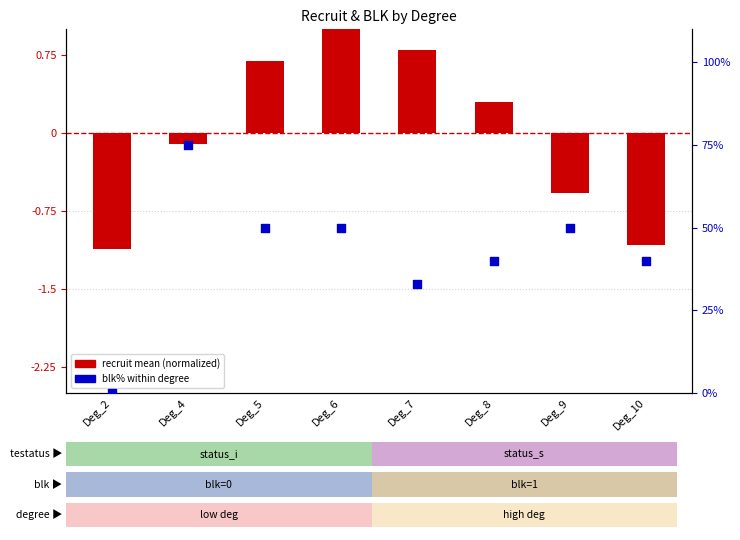

Which series has the largest Y range (max minus min)?

blk% within degree